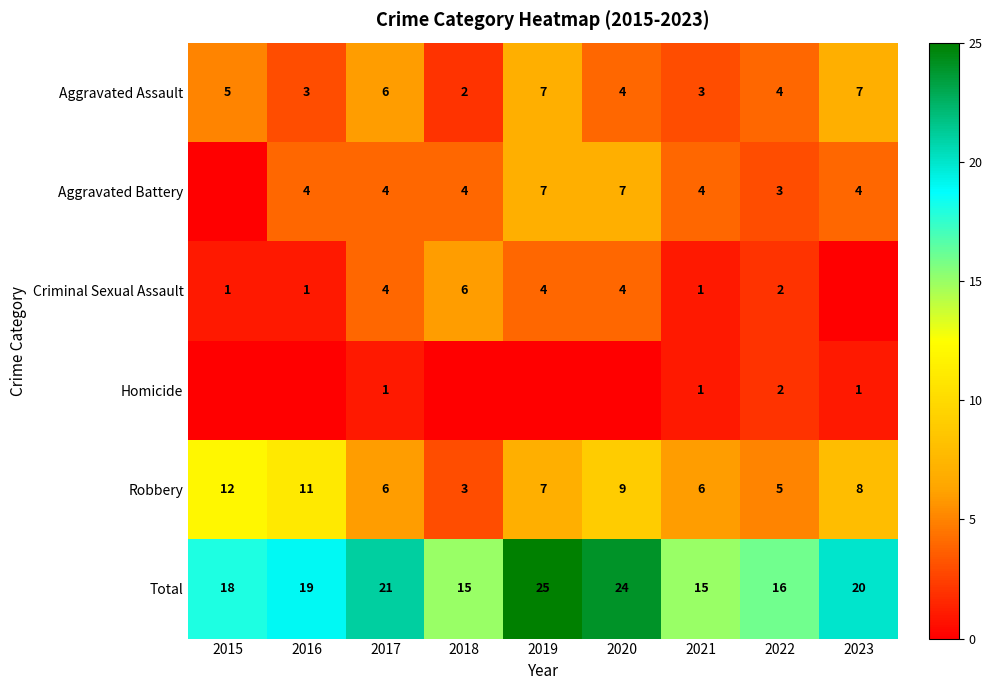

Which category has the lowest value in the Robbery series?

2018